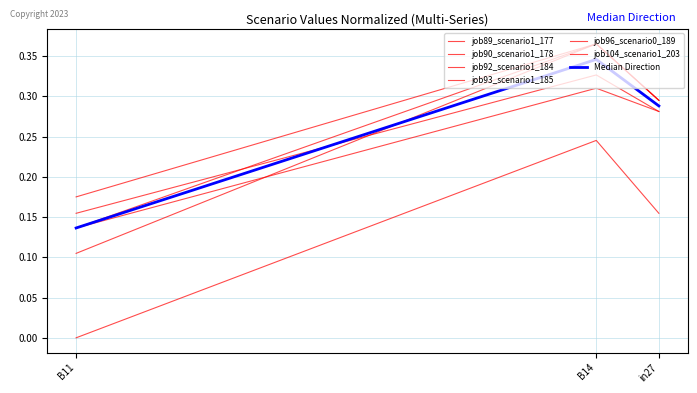

List the series in order of their peak value, lowest first.

job96_scenario0_189, job92_scenario1_184, job104_scenario1_203, job89_scenario1_177, job90_scenario1_178, job93_scenario1_185